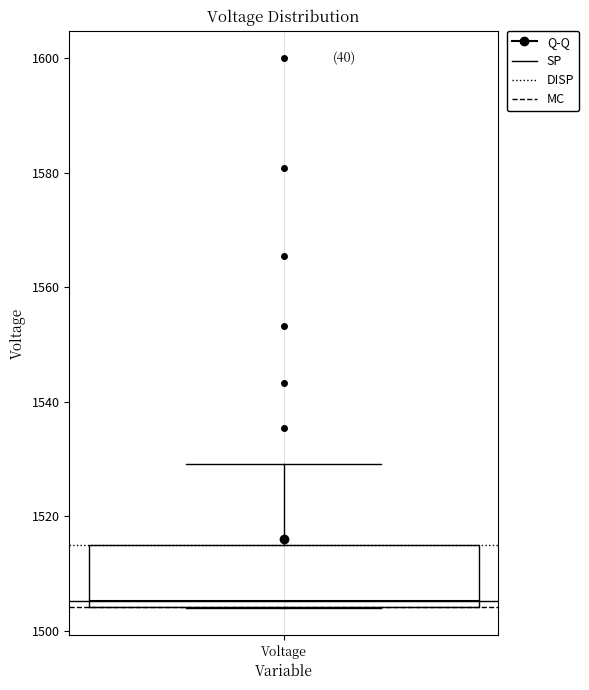

Where does the upper whisker of the box for Voltage end on the y-axis? The values are not printed on the chart, so give them approximately, as read against the axis.

1530